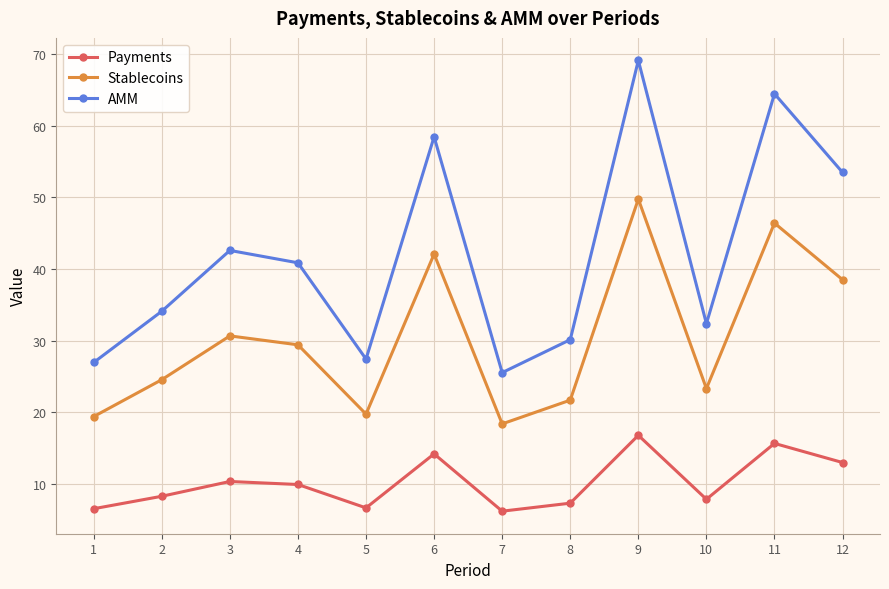

List the series in order of their peak value, lowest first.

Payments, Stablecoins, AMM